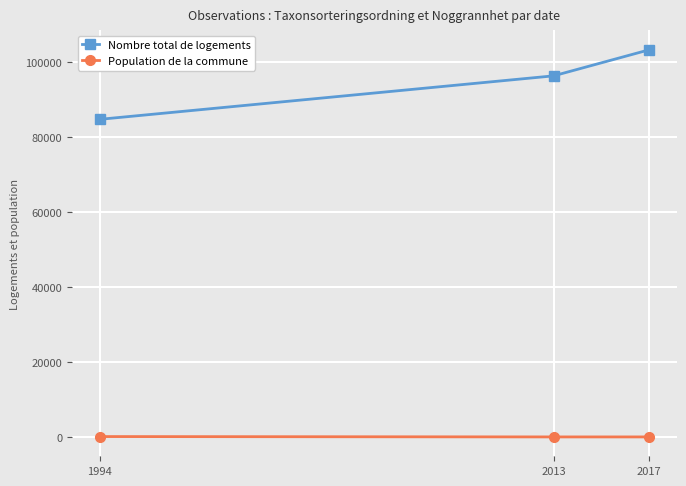

What value does the Nombre total de logements series have at 1994?

84707